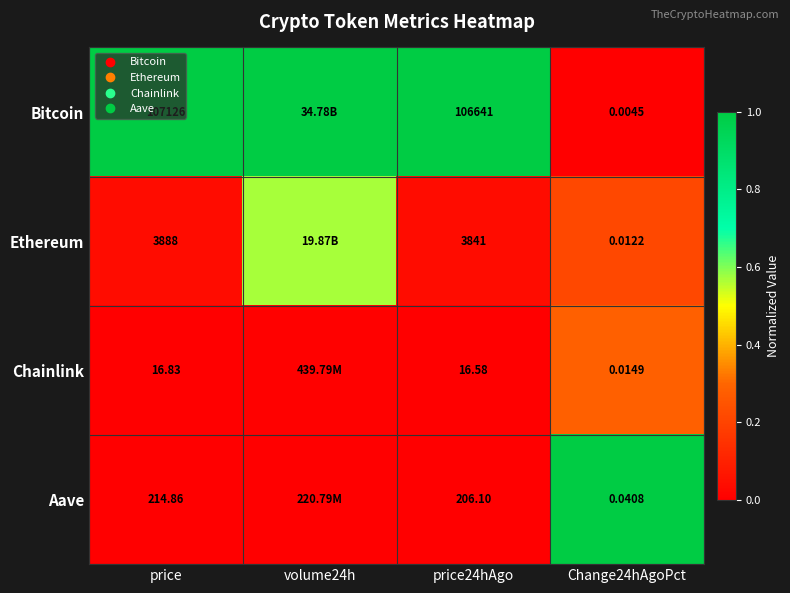

Rank the series at price24hAgo from lowest to highest value.

Chainlink, Aave, Ethereum, Bitcoin